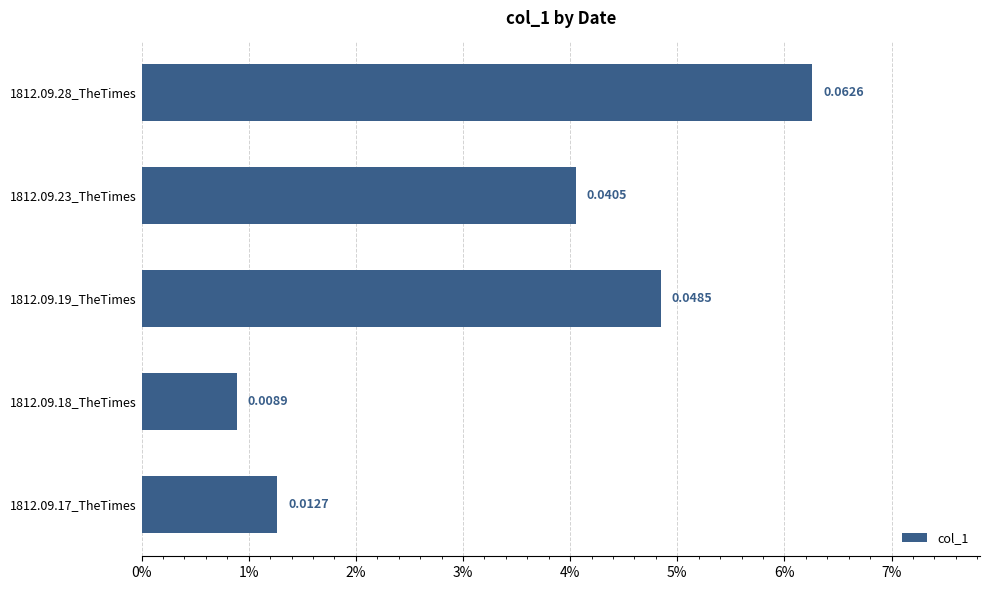

At which category does the chart reach its peak across all series?

1812.09.28_TheTimes